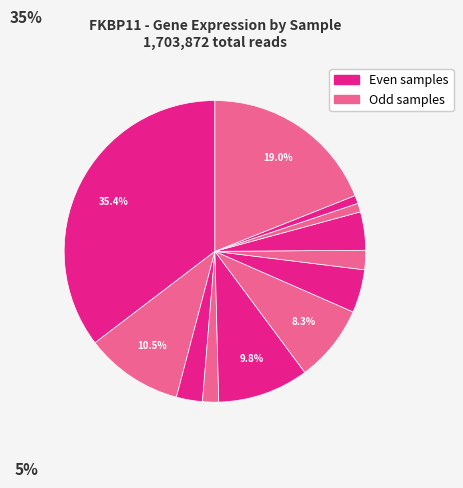

Which category has the smallest portion of the pie?

303642